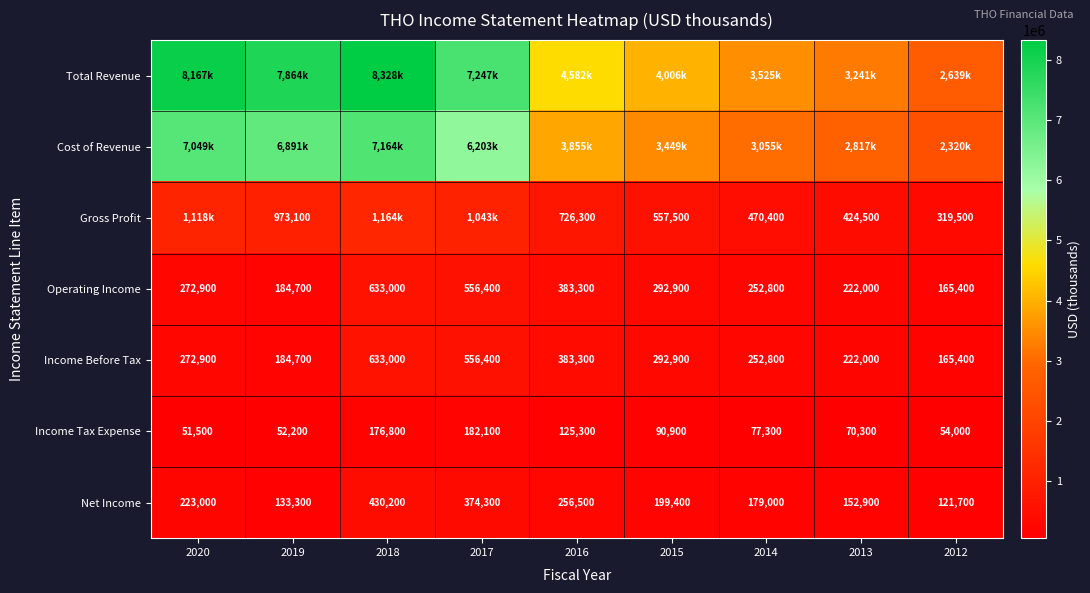

Which label corresponds to the largest value in the chart?

2018